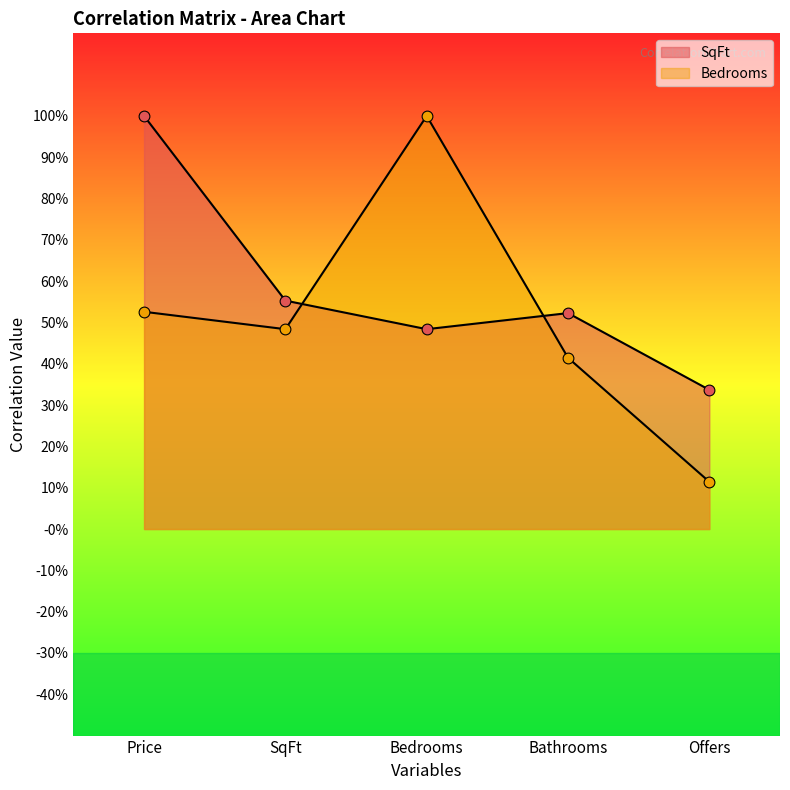

Which series contains the highest Y value?

SqFt